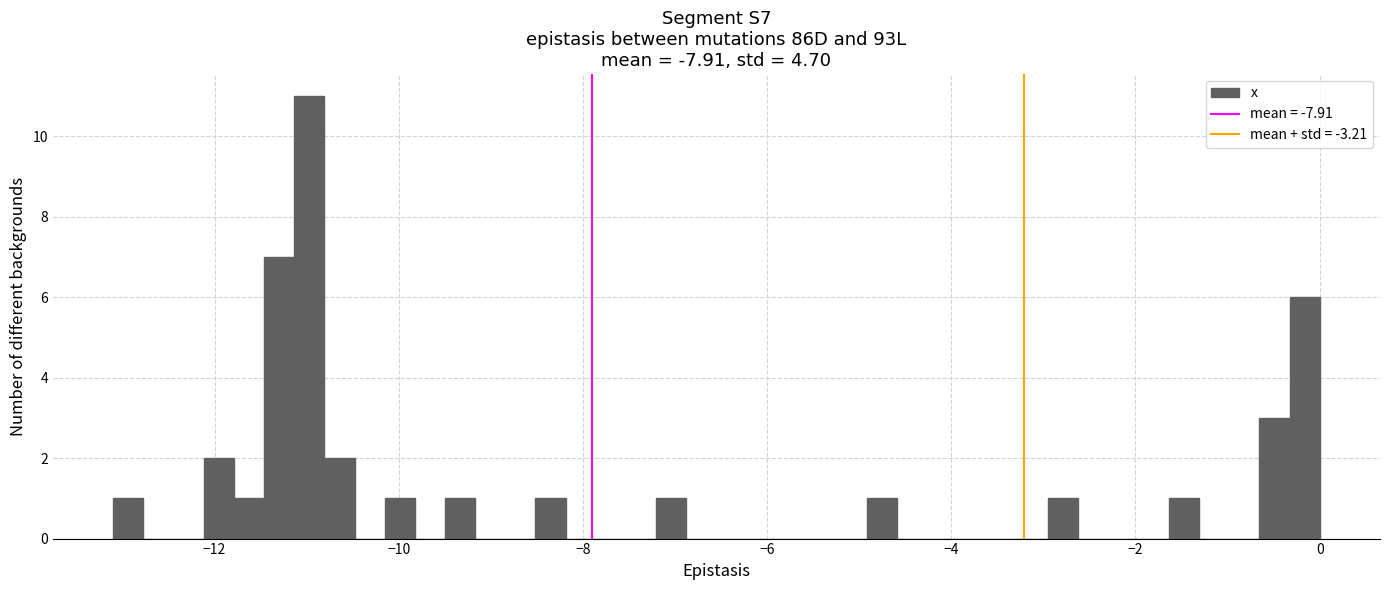

Read against the x-axis, roughly where is the centre of the tallest bar?

-11.0